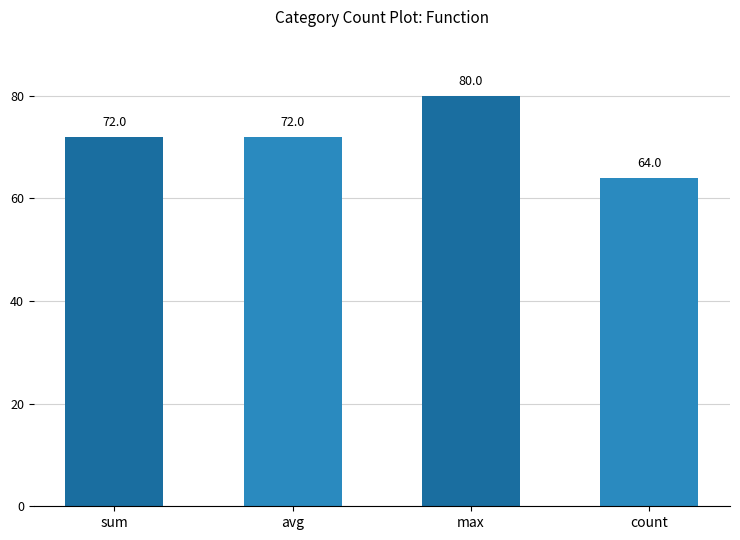

How many values are between 72 and 80?

3